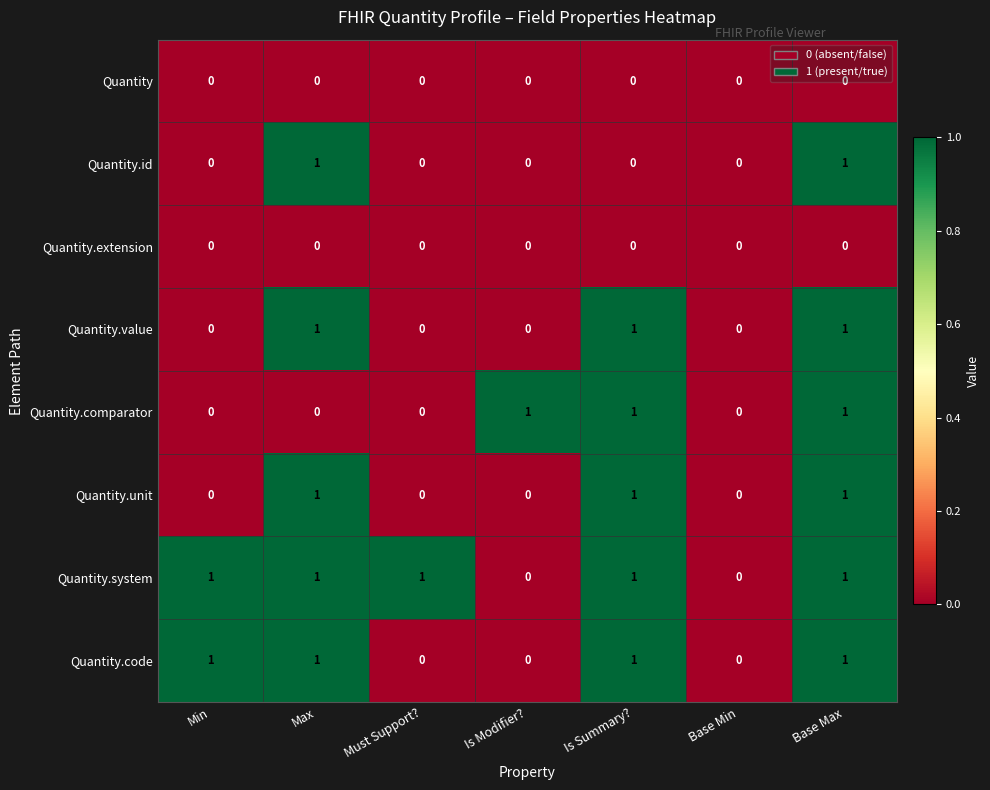

Is it true that Quantity.id equals 1 at Is Modifier??

False